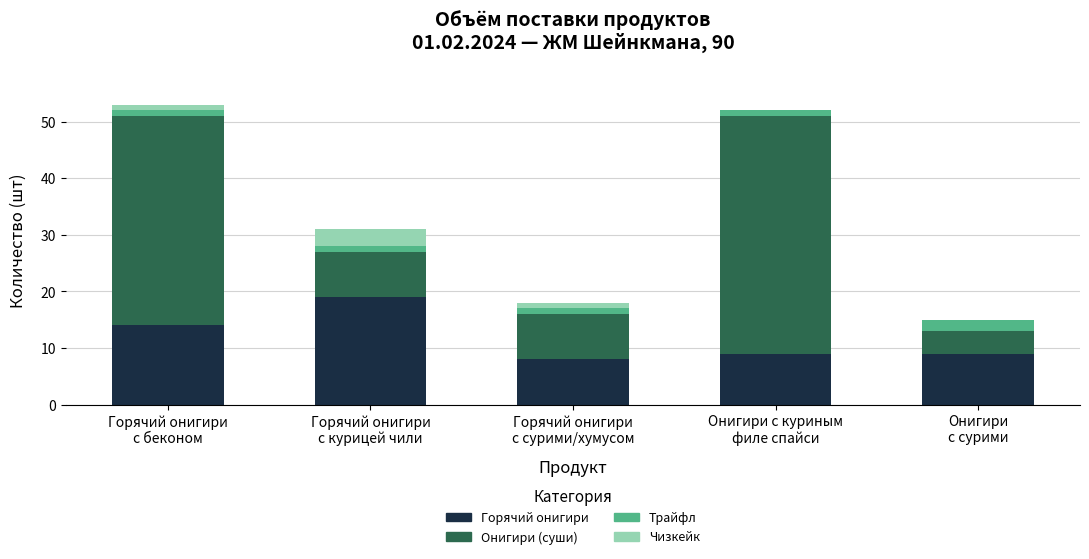

Are the bars grouped side by side (vs. stacked)?

No